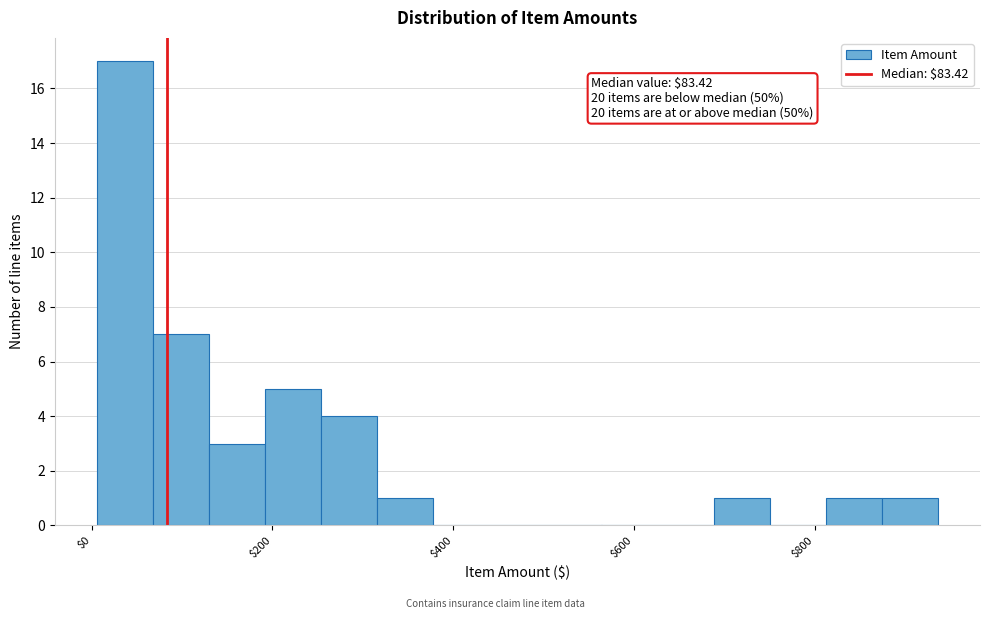

Around what value on the x-axis is the tallest bar? Give the approximate position of its centre, as read against the axis.

40